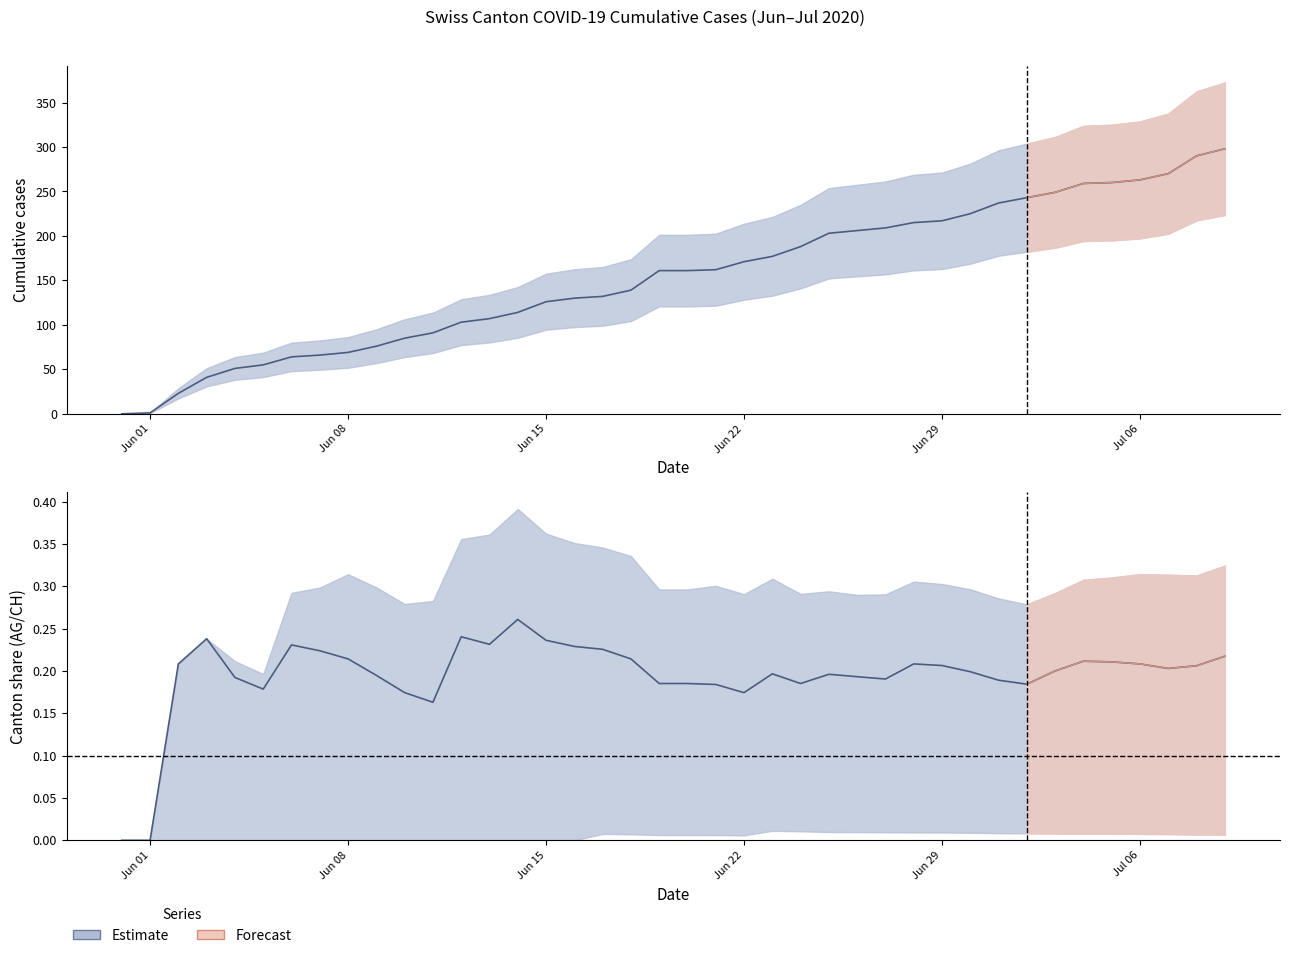

Reading right to left, extract all data points from this chart.

CH total: 298.0	290.0	270.0	263.0	260.0	259.0	249.0	243.0	237.0	225.0	217.0	215.0	209.0	206.0	203.0	188.0	177.0	171.0	162.0	161.0	161.0	139.0	132.0	130.0	126.0	114.0	107.0	103.0	91.0	85.0	76.0	69.0	66.0	64.0	55.0	51.0	41.0	23.0	1.0	0.0
AG share: 0.2	0.2	0.2	0.2	0.2	0.2	0.2	0.2	0.2	0.2	0.2	0.2	0.2	0.2	0.2	0.2	0.2	0.2	0.2	0.2	0.2	0.2	0.2	0.2	0.2	0.3	0.2	0.2	0.2	0.2	0.2	0.2	0.2	0.2	0.2	0.2	0.2	0.2	0.0	0.0